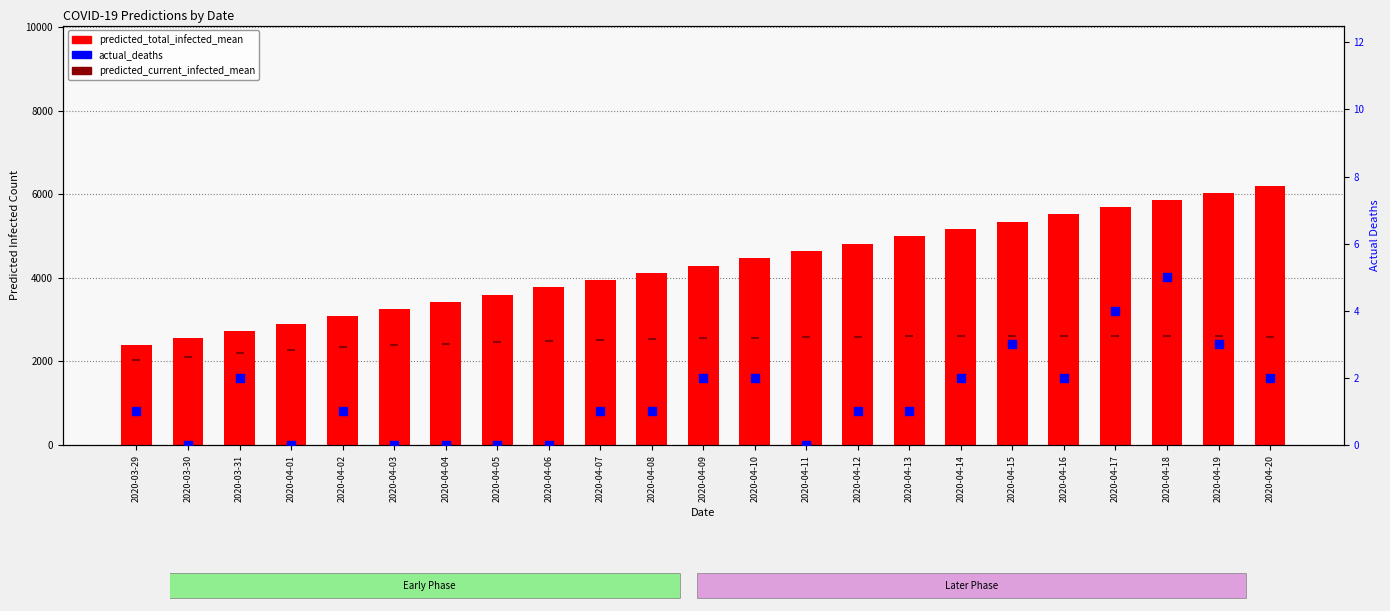

What are all the series names shown in the legend?

predicted_total_infected_mean, predicted_current_infected_mean, actual_deaths